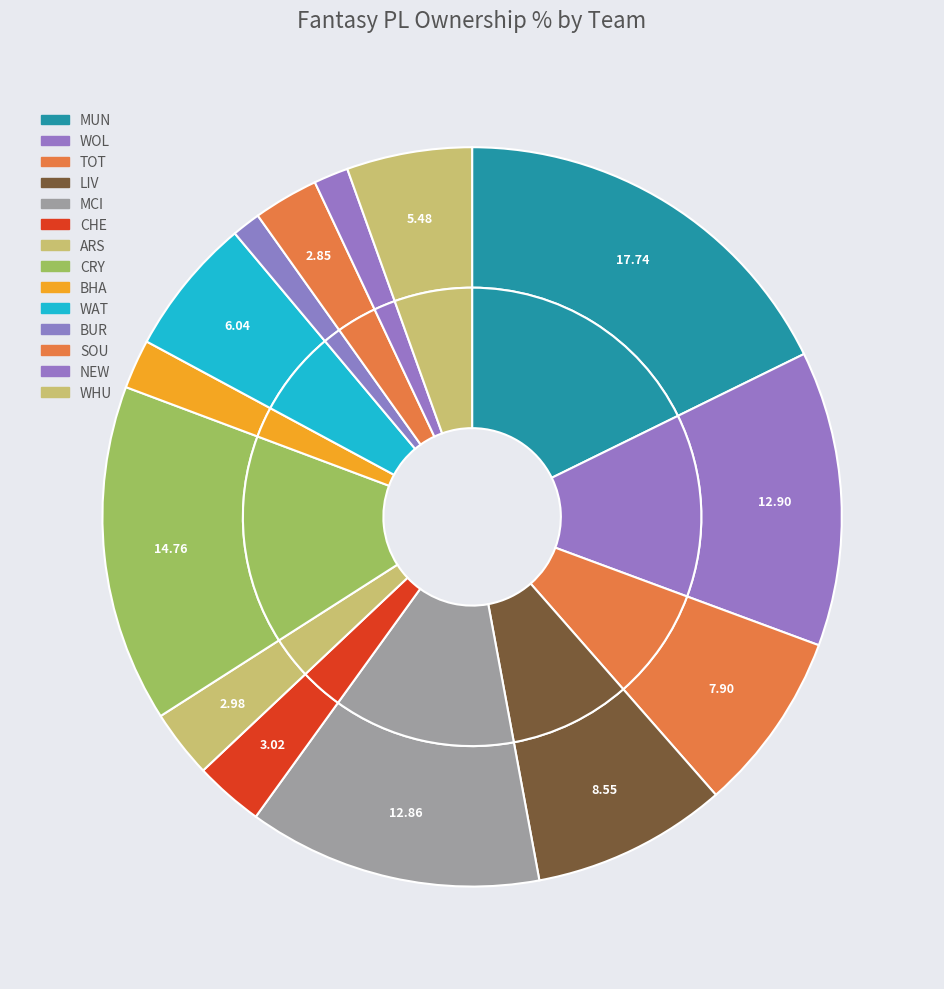

To the nearest percent, what is the difference between the largest and smallest slice percentages?

16%